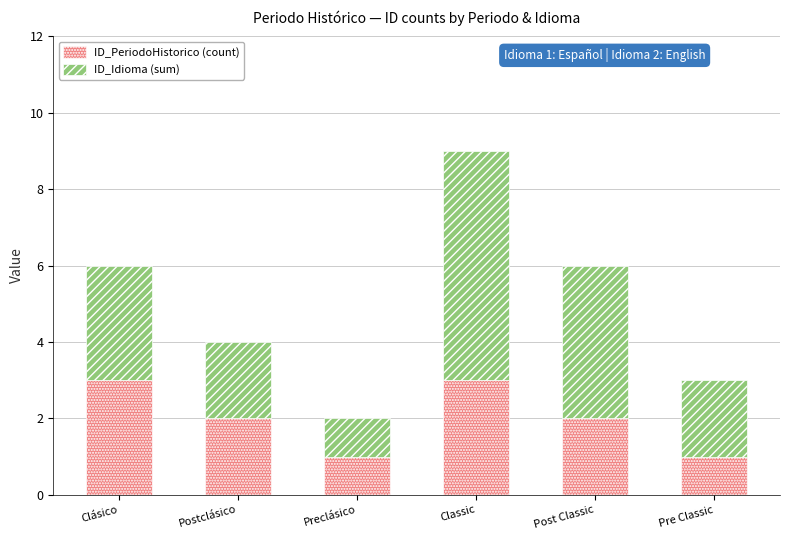

Reading right to left, what are the values for ID_PeriodoHistorico (count)?

1	2	3	1	2	3